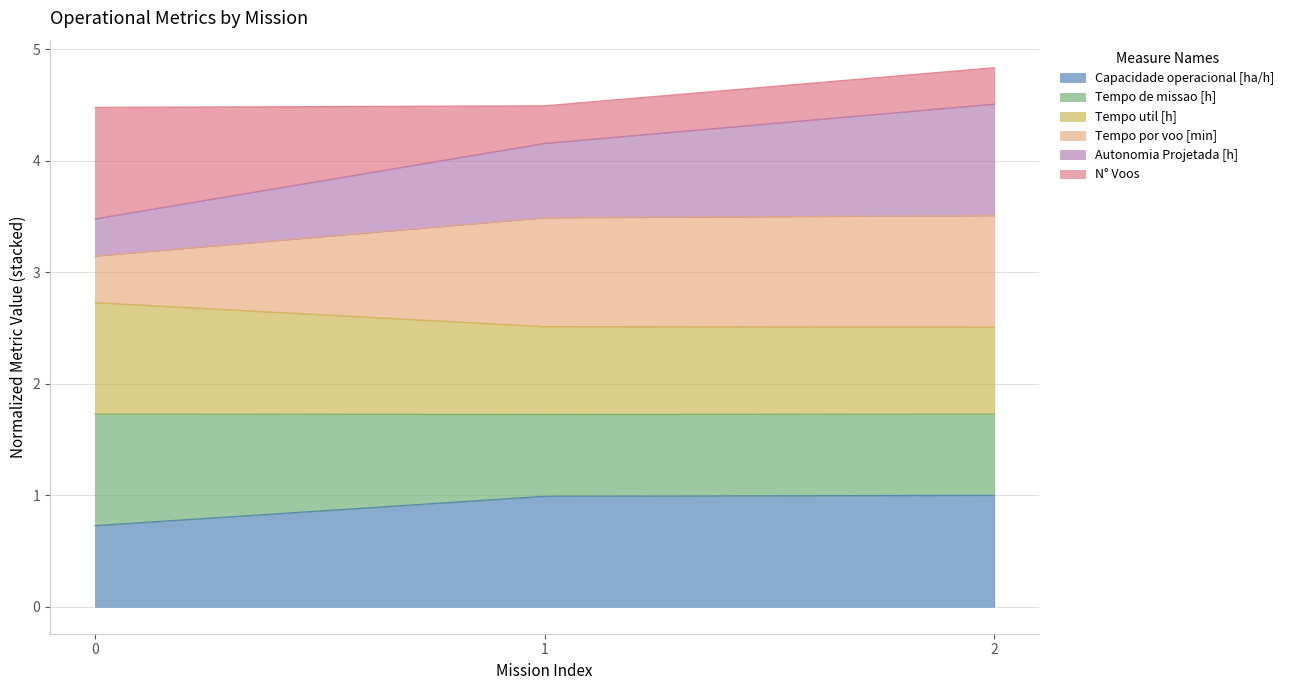

What is the highest value of the Capacidade operacional [ha/h] series?

1.0